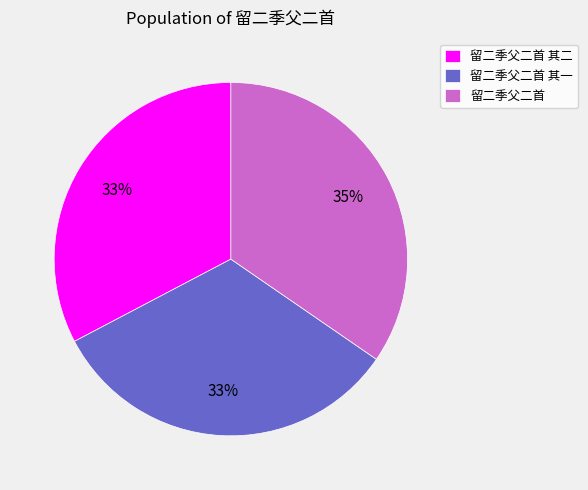

Count the number of slices in the pie.

3